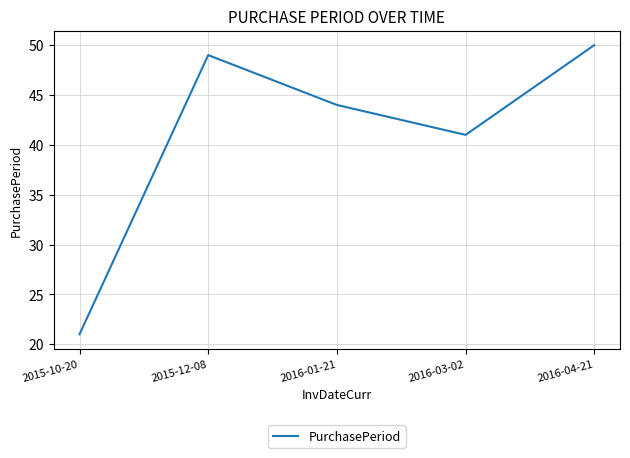

What is the average value?

41